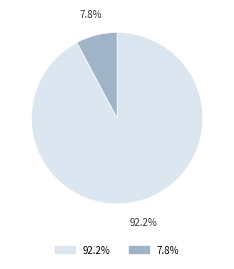

Is there any slice that represents more than half of the pie?

Yes